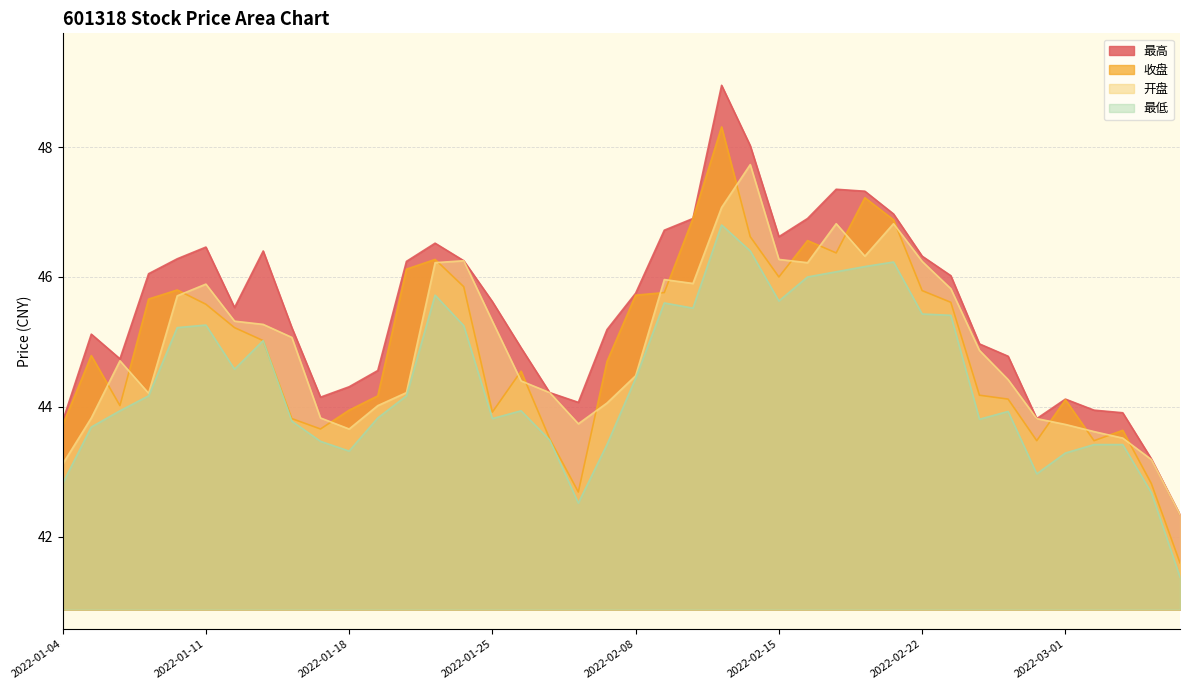

Does the chart display data point markers on the line(s)?

No